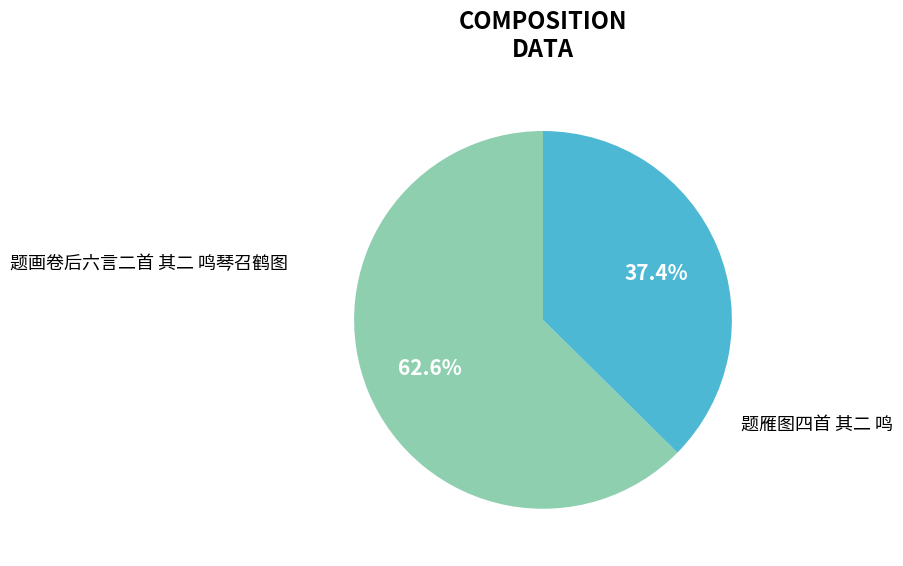

Is there a majority slice in this chart?

Yes